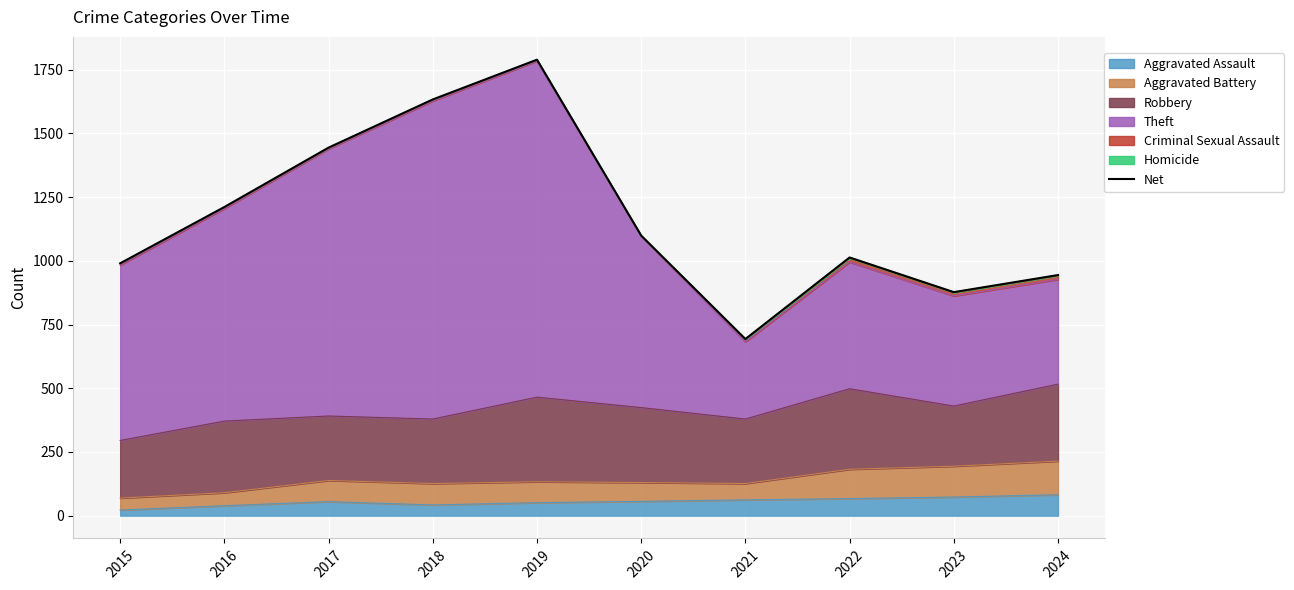

What is the sum of the values at 2022 and 2019?

2802